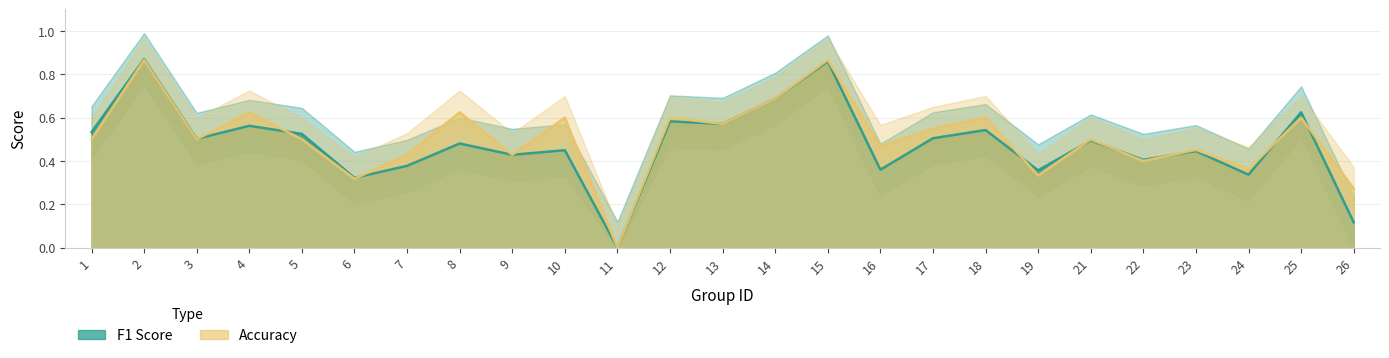

Is it true that f1 equals 0.1 at 26?

False